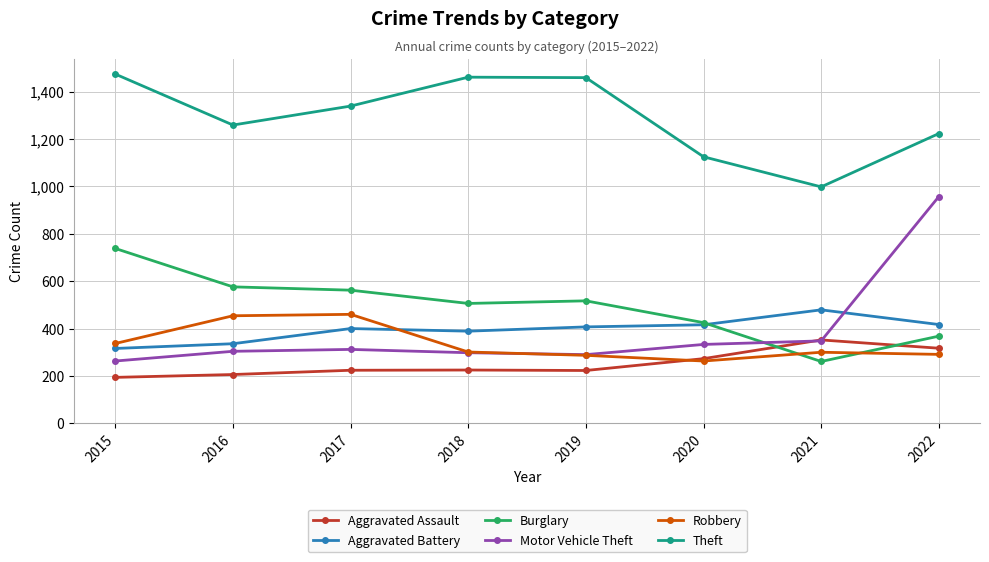

Where is Robbery nearest to the value 361?

2015